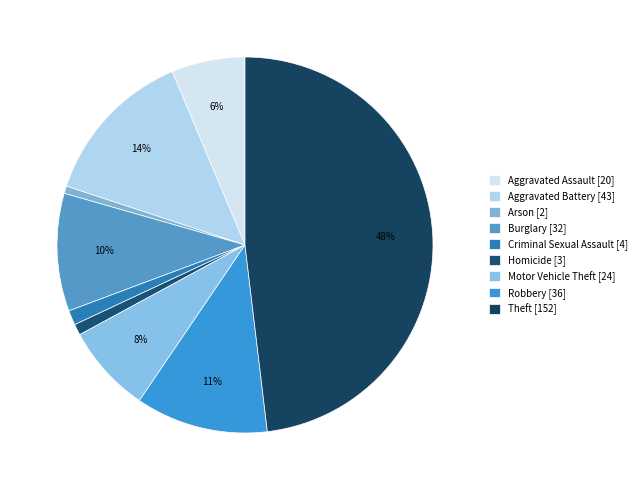

Does Theft represent more than half of the total?

No